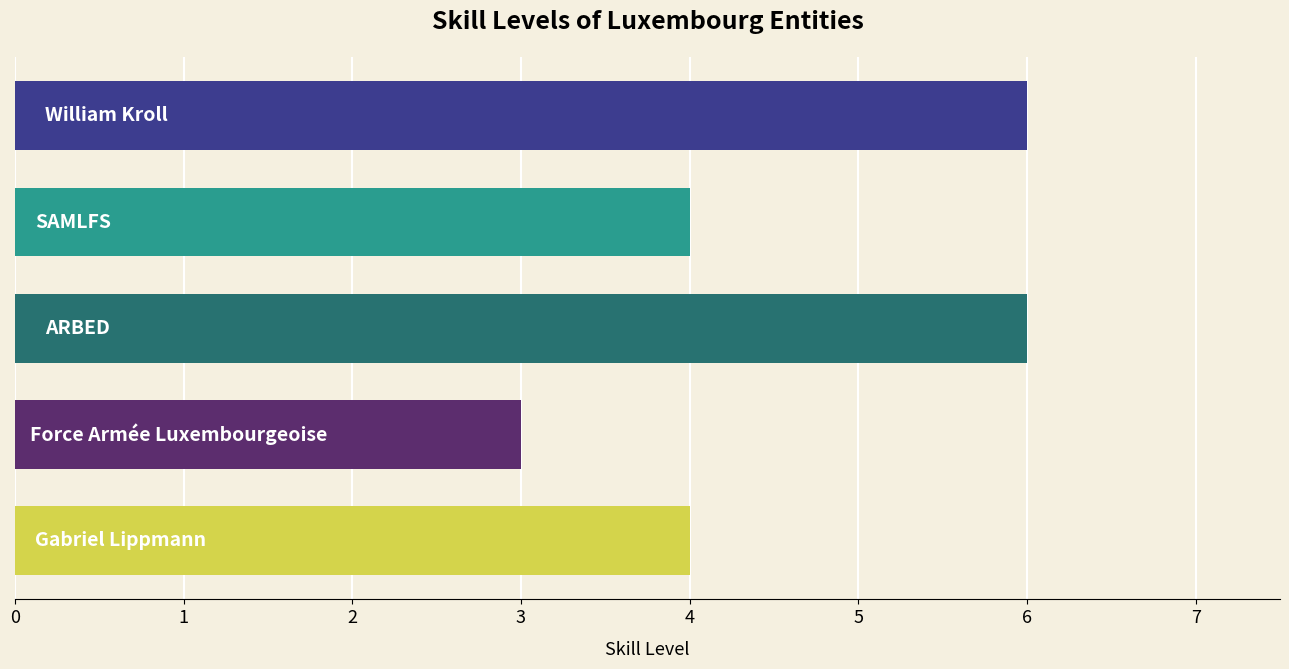

Count the number of data series in this chart.

1